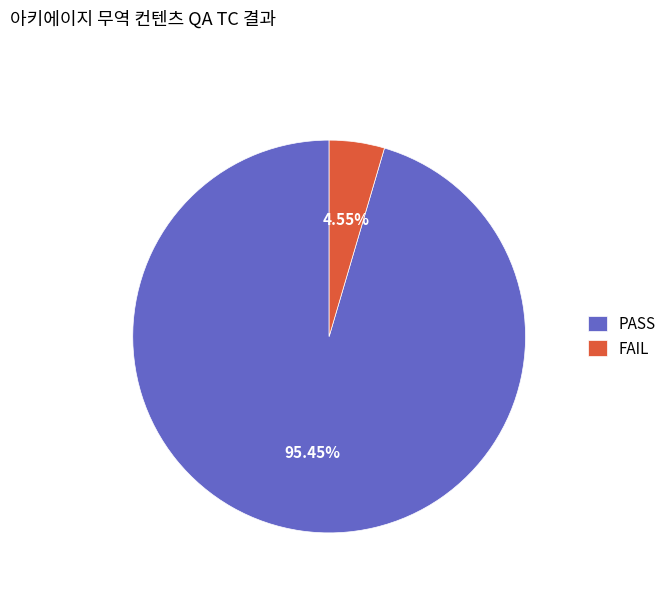

Rank the categories by value from lowest to highest.

FAIL, PASS